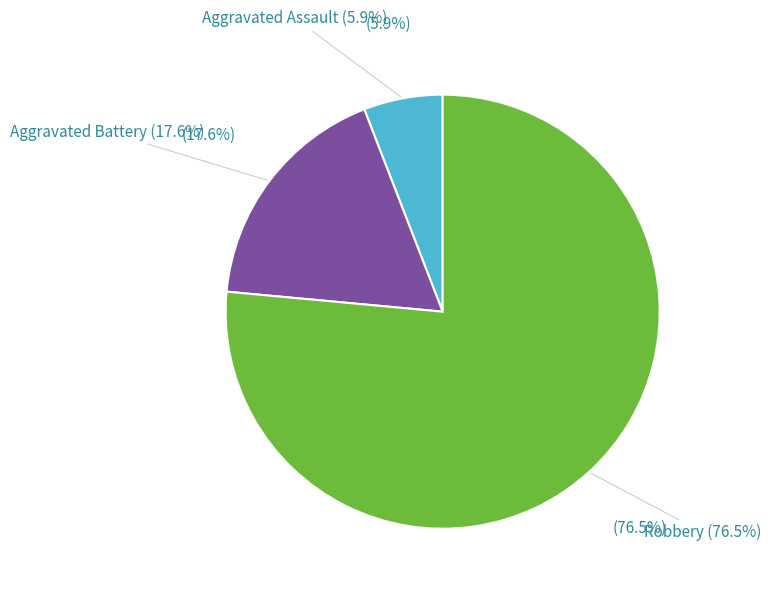

How many segments does this pie chart have?

3